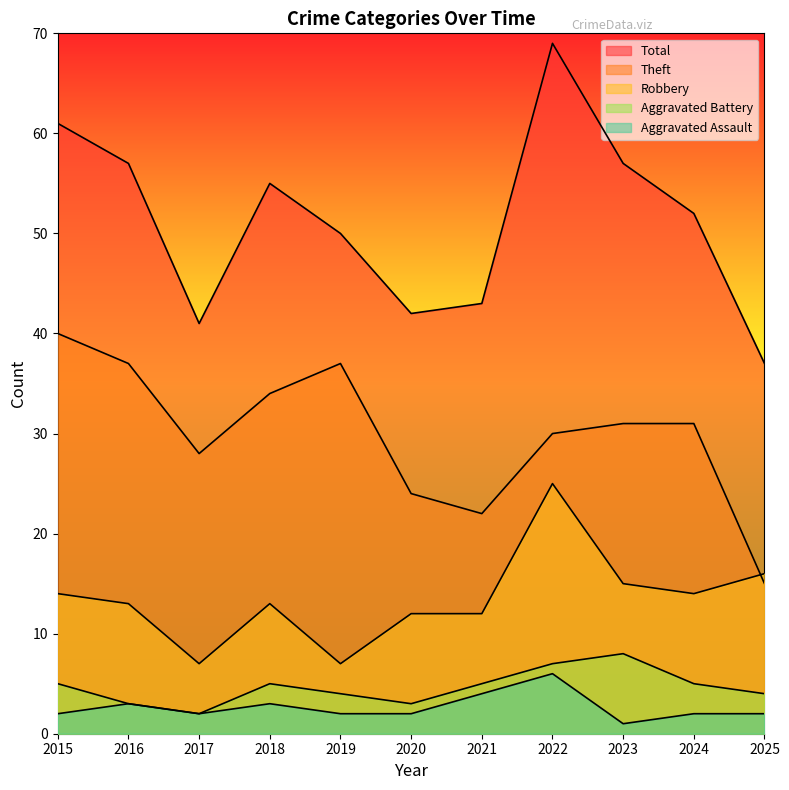

List the series in order of their peak value, lowest first.

Aggravated Assault, Aggravated Battery, Robbery, Theft, Total